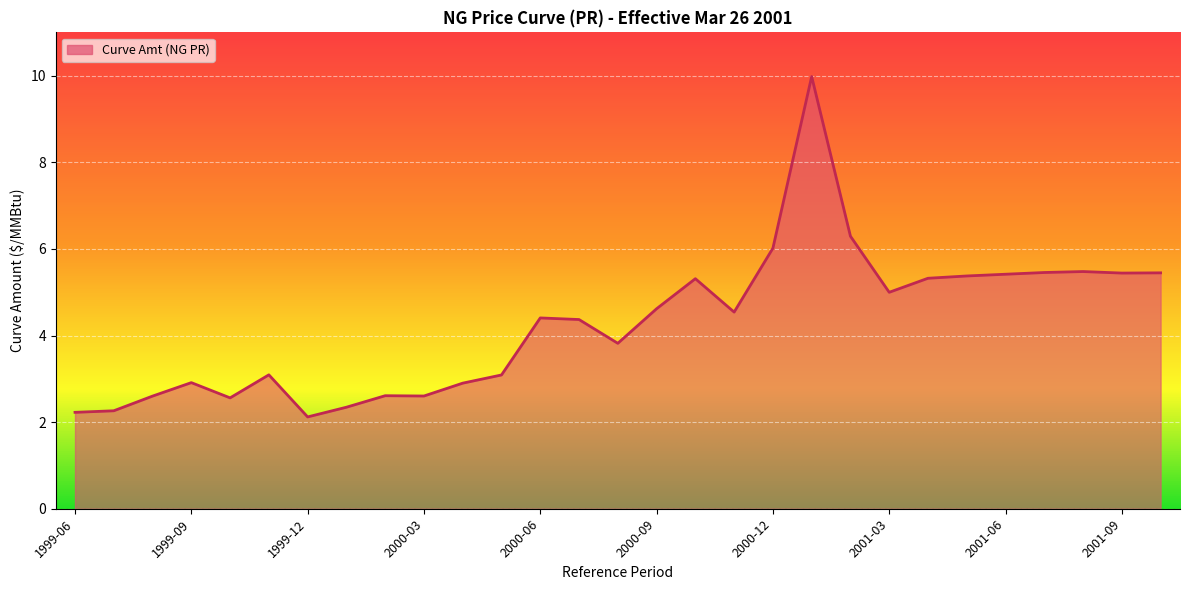

What is the greatest value displayed?

10.0